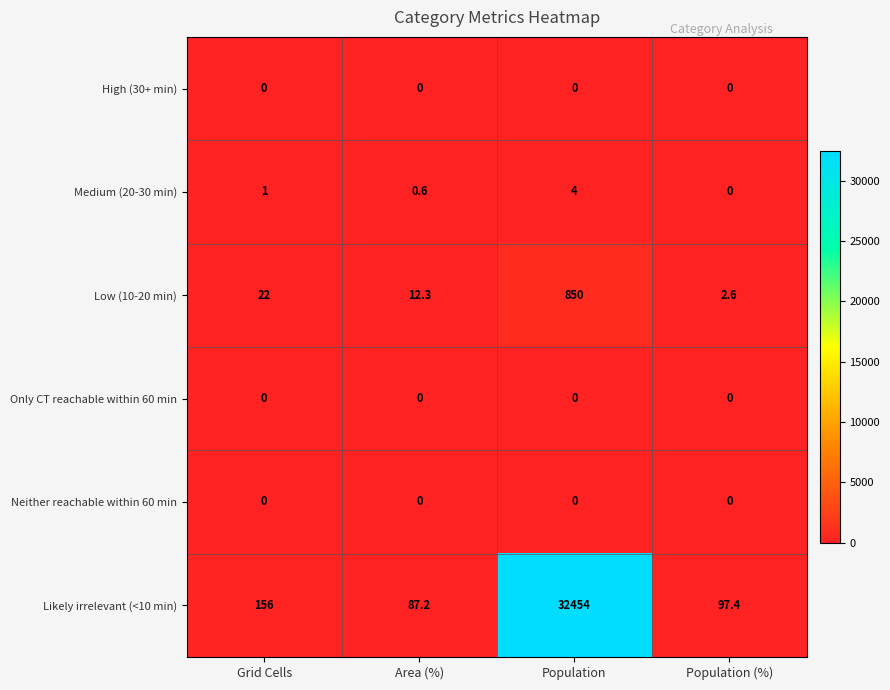

The Low (10-20 min) series shows 5.7 at Grid Cells. True or false?

False